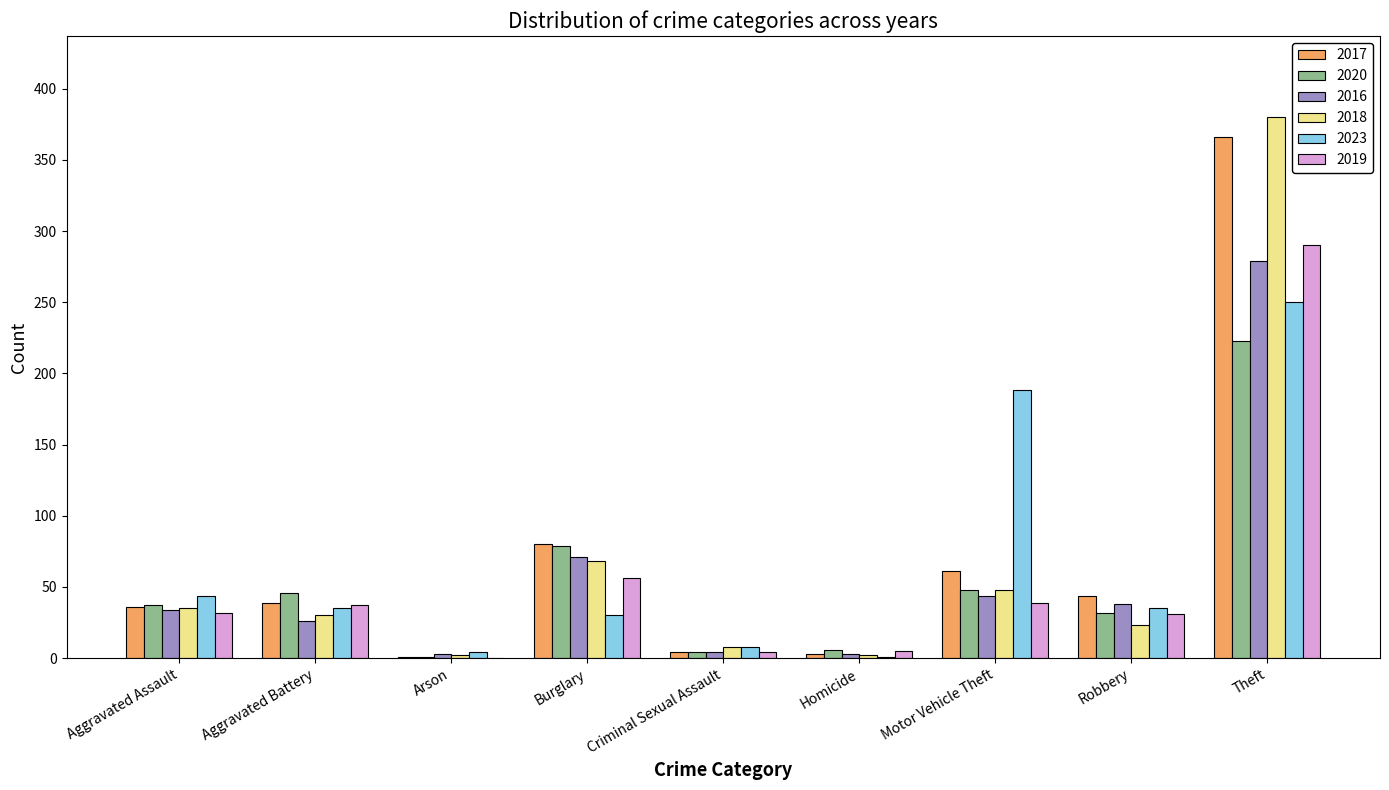

The value of 2018 at Burglary is 68. True or false?

True